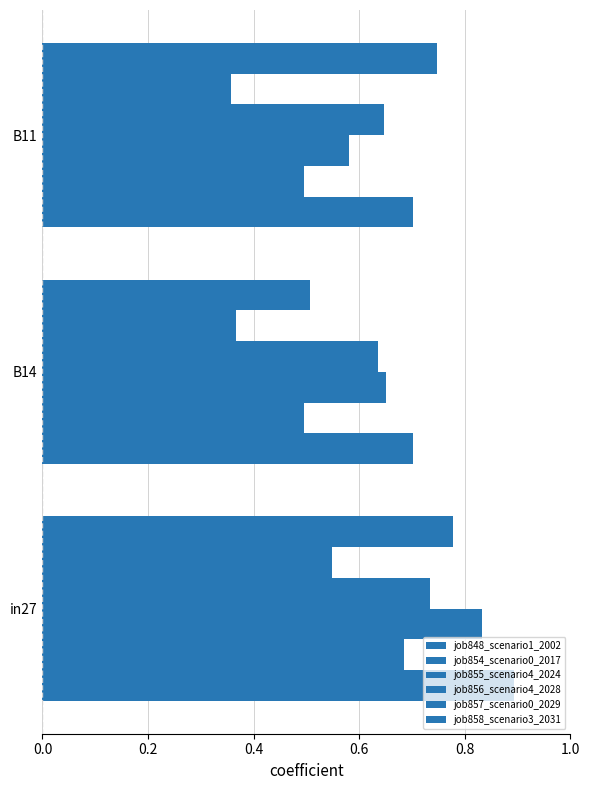

How many distinct data groups are displayed?

6